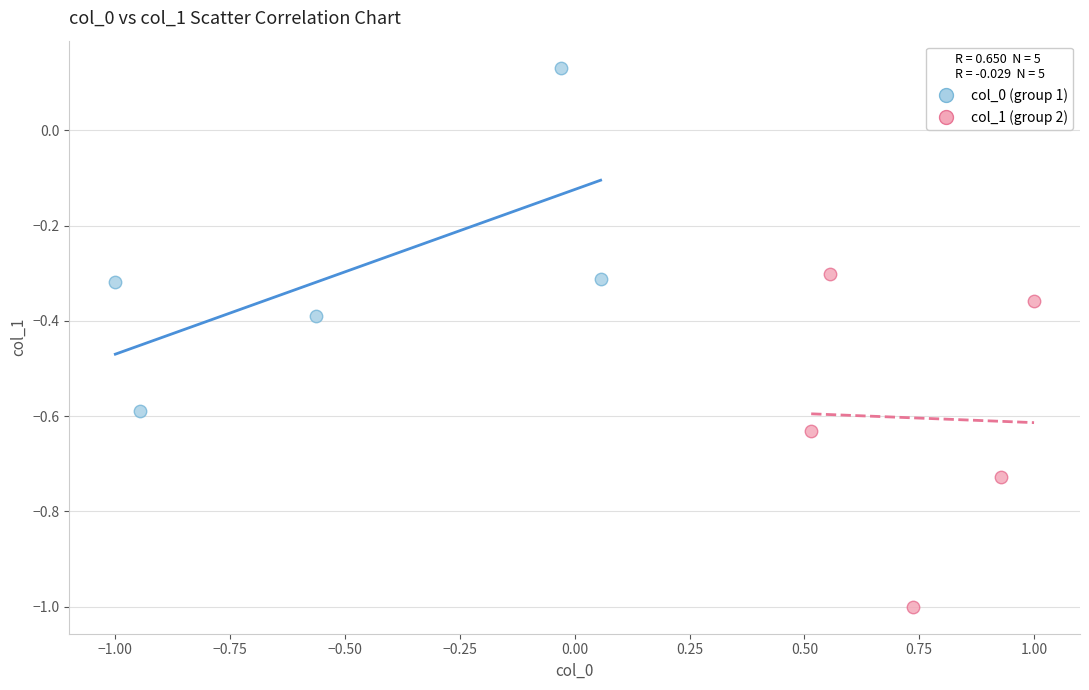

What are all the series names shown in the legend?

col_0 (group 1), col_1 (group 2)